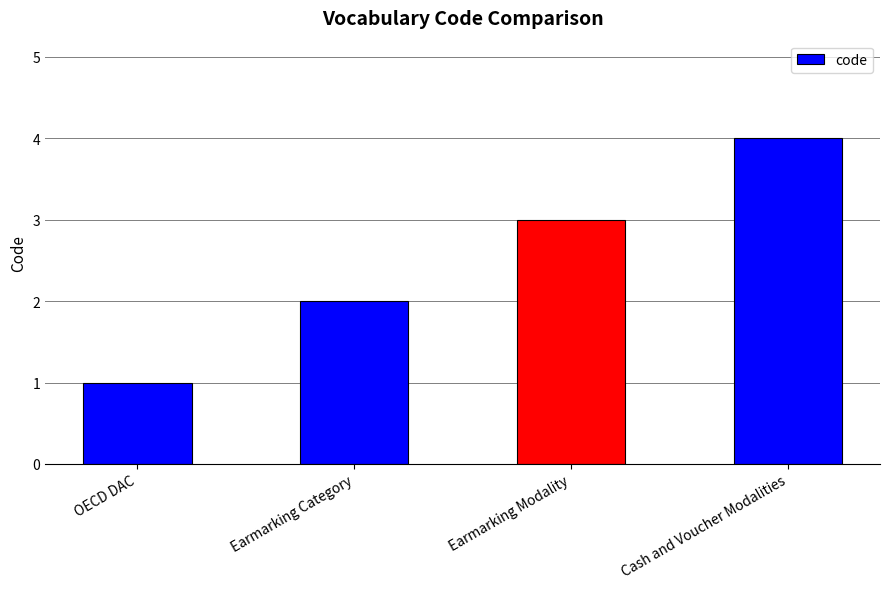

What is the change in value from OECD DAC to Earmarking Modality?

+2